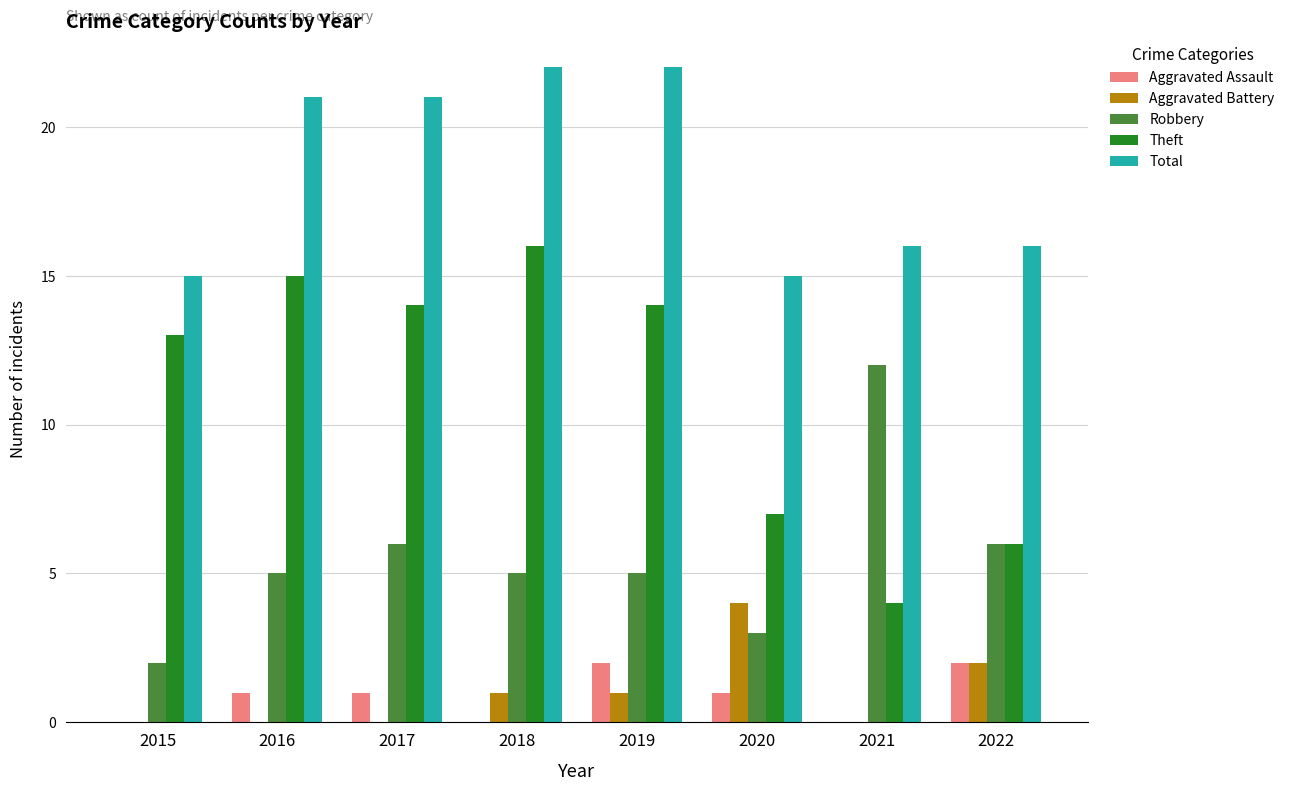

What is the sum of the Total values at 2020 and 2017?

36